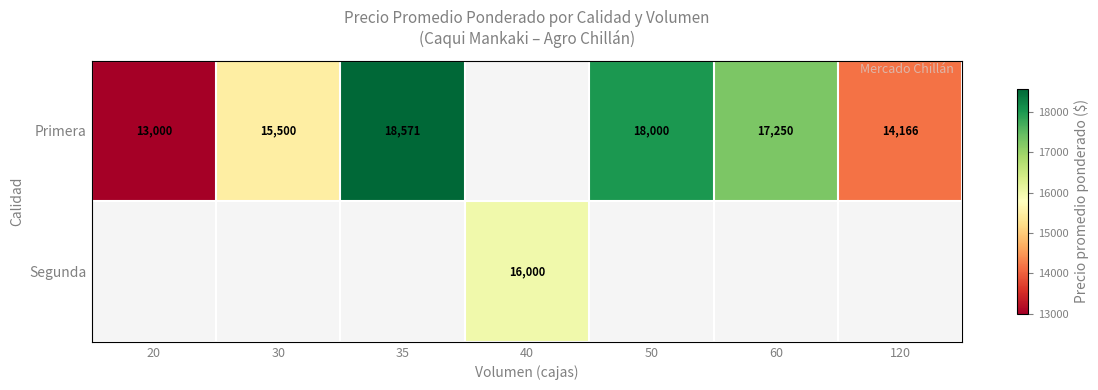

The value of Primera at 35 is 29167. True or false?

False